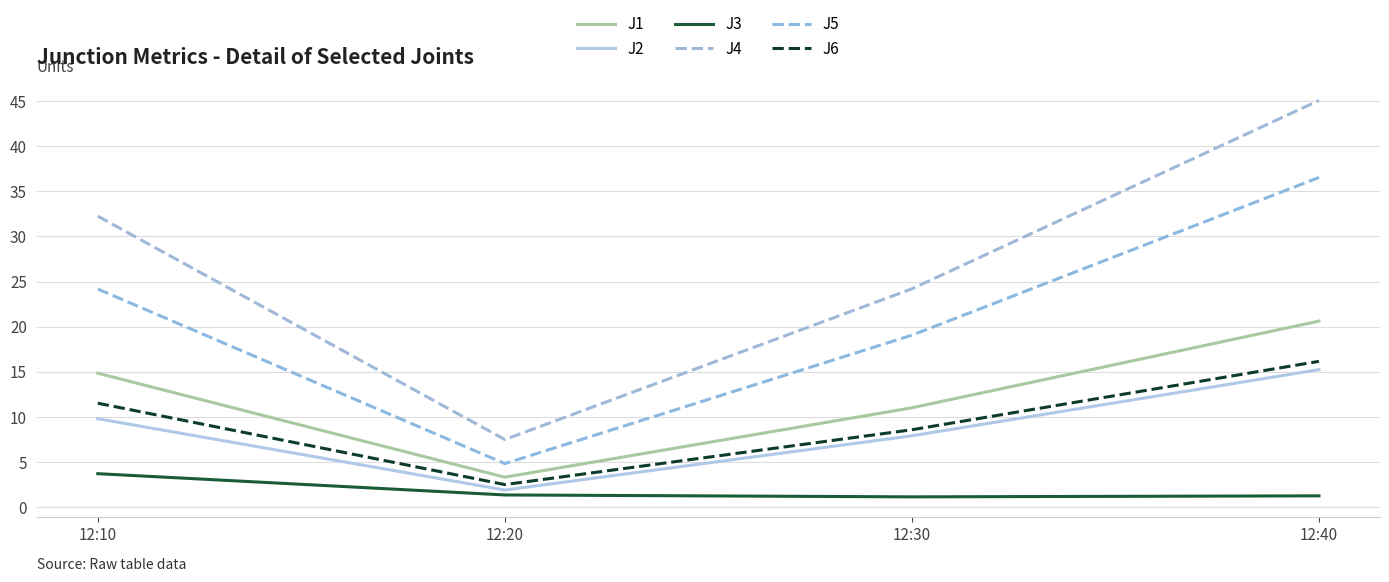

Does the chart have visible grid lines?

Yes